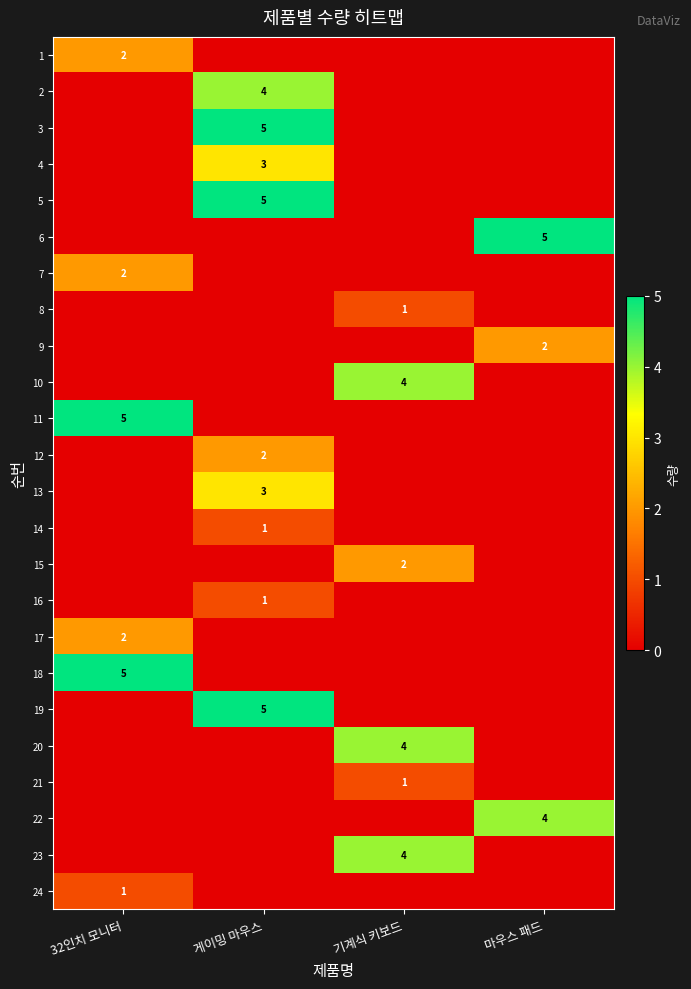

The 19 series shows 5 at 게이밍 마우스. True or false?

True